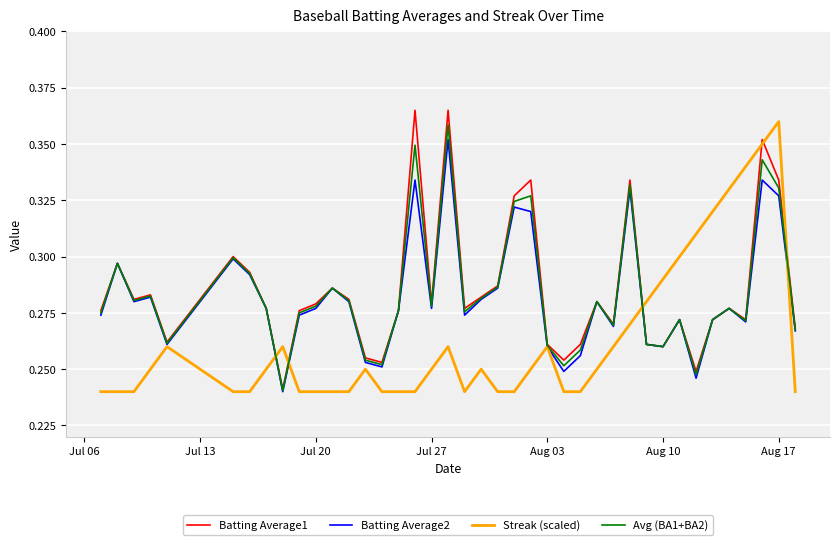

Which series ends up on top after the final intersection of Avg (BA1+BA2) and Streak (scaled)?

Avg (BA1+BA2)